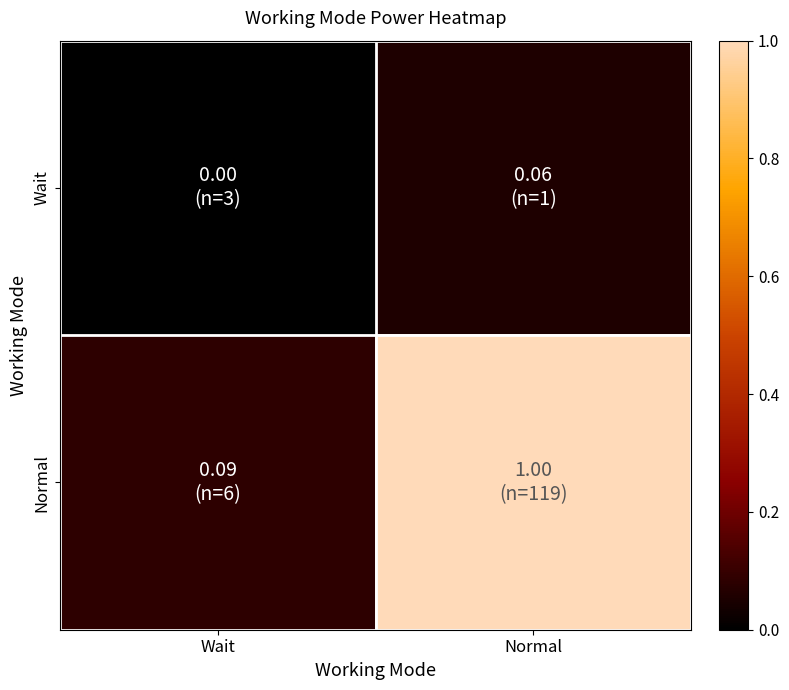

Reading left to right, extract all data points from this chart.

Wait: Wait=0.0	Normal=0.1
Normal: Wait=0.1	Normal=1.0